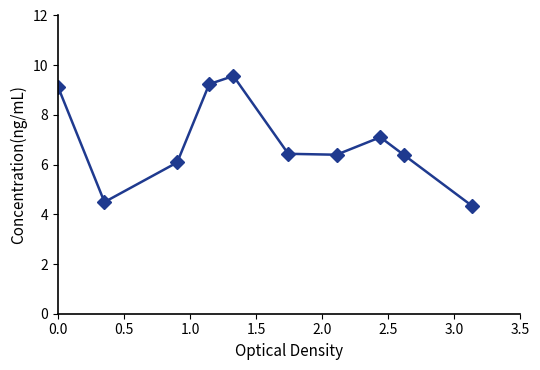

What is the value of the 6th point from the left?

6.4